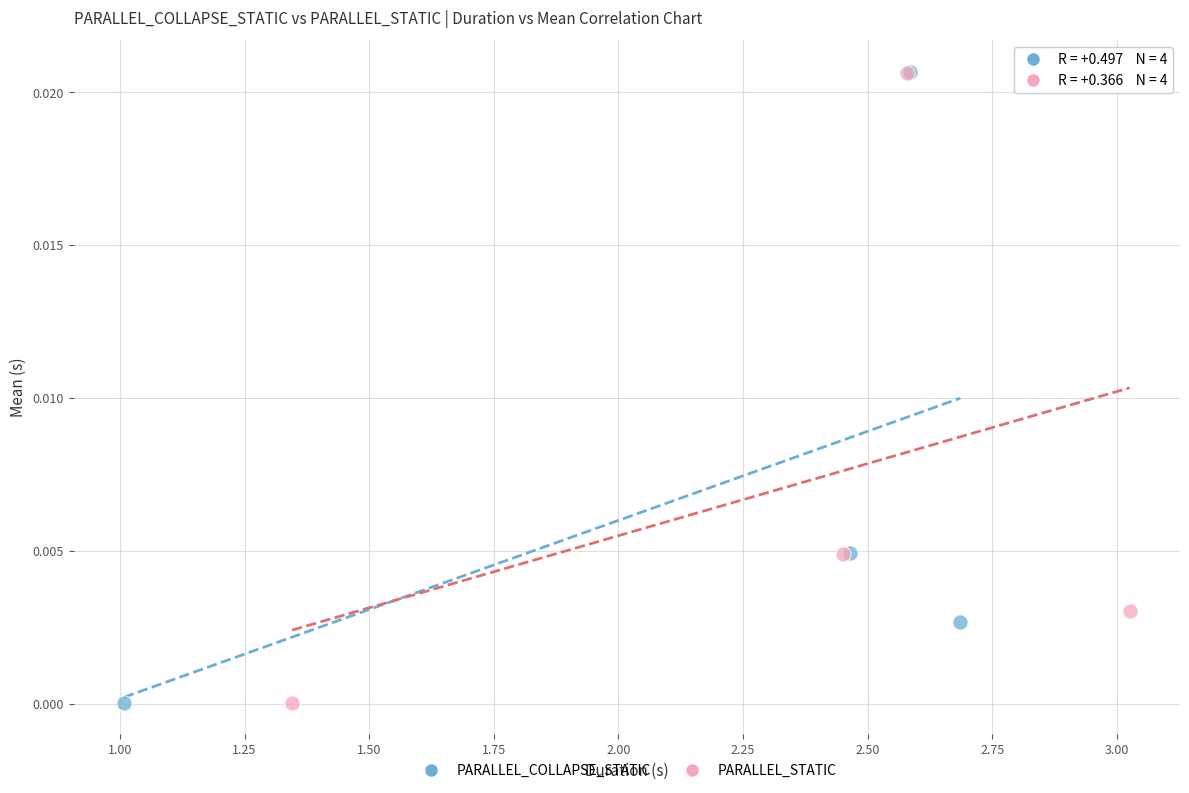

Which series has the widest spread of Y values?

PARALLEL_COLLAPSE_STATIC